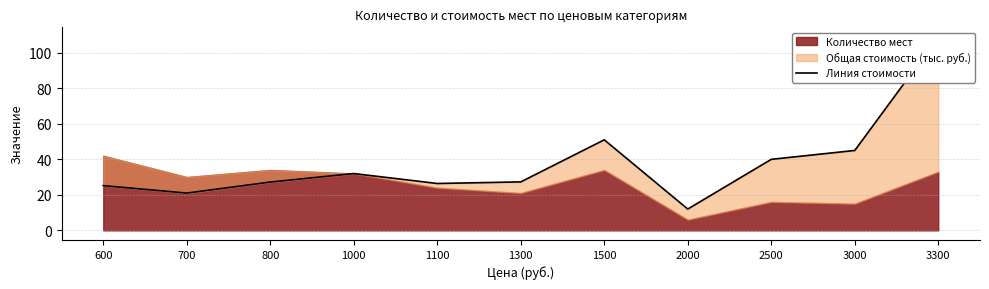

Which has a higher value, 1100 or 1300?

1300